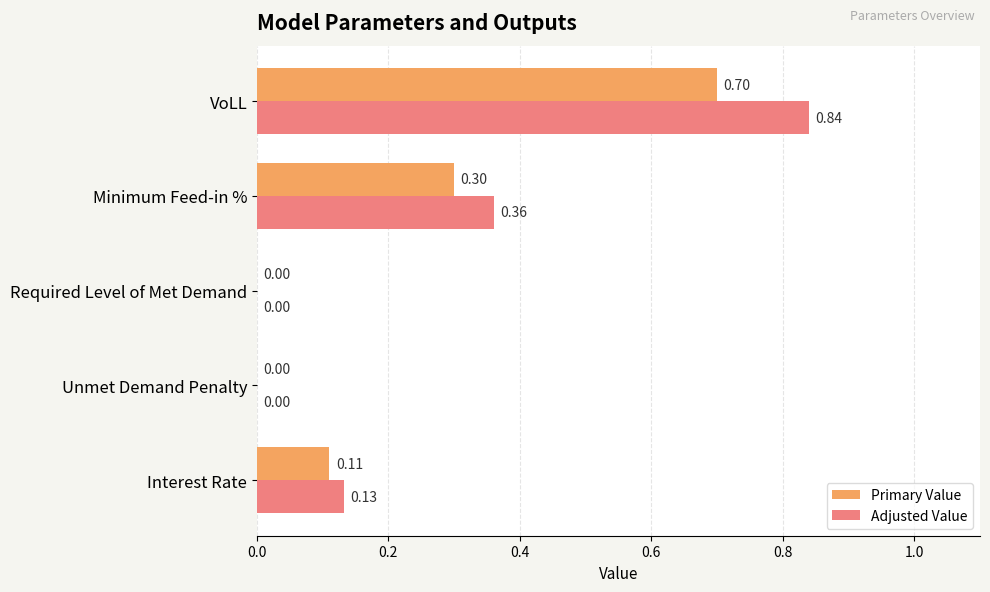

How many data points does each series have?

5